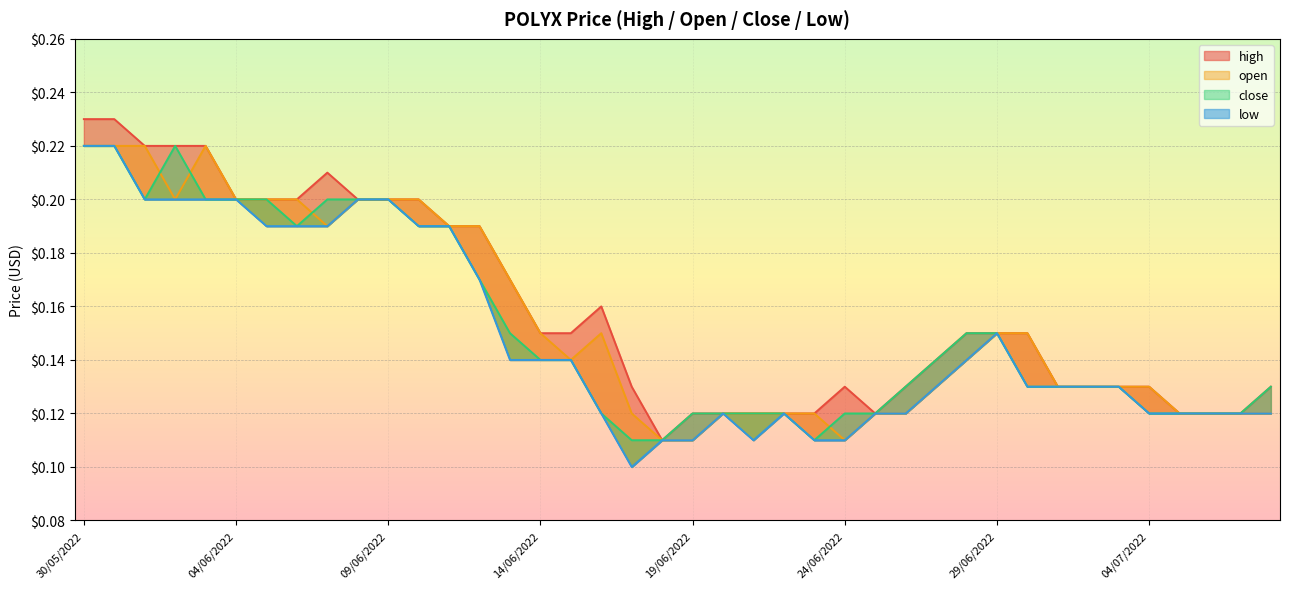

Is it true that open equals 0.1 at 06/07/2022?

True